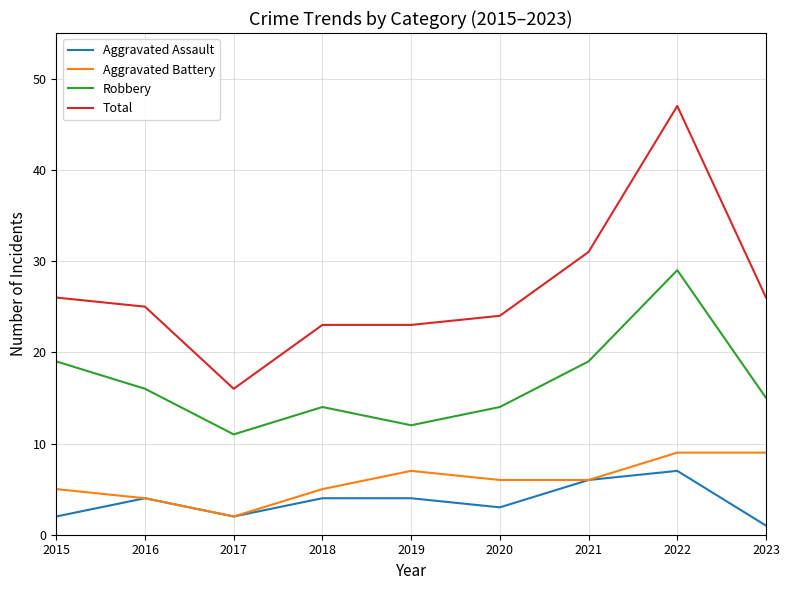

At 2019, list the series in order from smallest to largest.

Aggravated Assault, Aggravated Battery, Robbery, Total